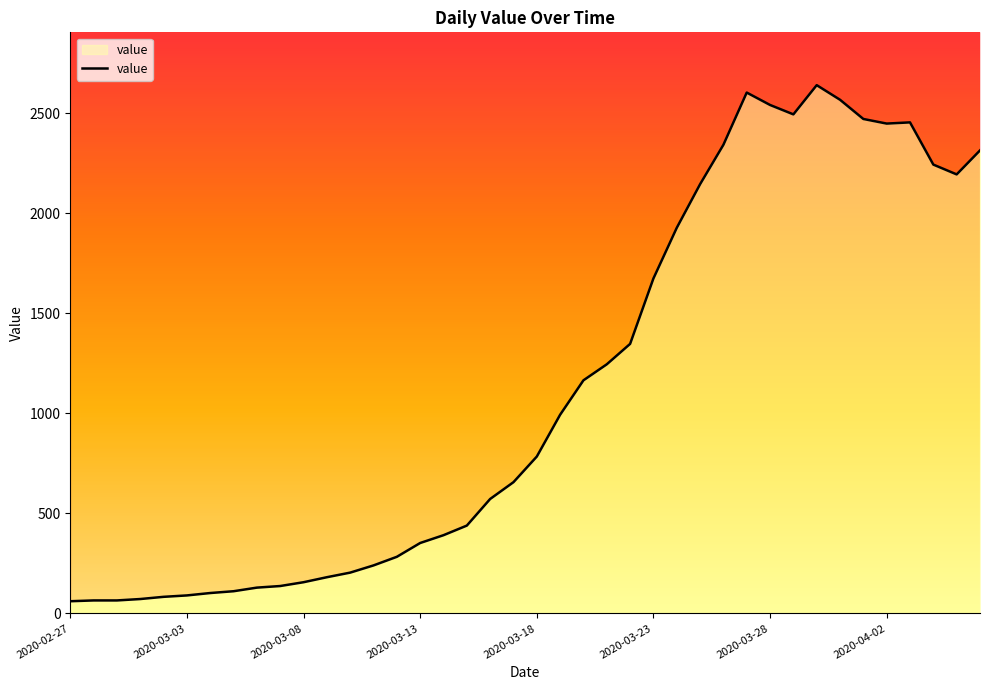

Reading right to left, list all the values displayed in this chart.

2314	2194	2243	2454	2448	2471	2567	2640	2494	2541	2603	2342	2145	1927	1674	1347	1245	1165	993	784	656	572	439	391	352	283	240	204	181	156	137	129	111	102	90	83	72	65	65	61